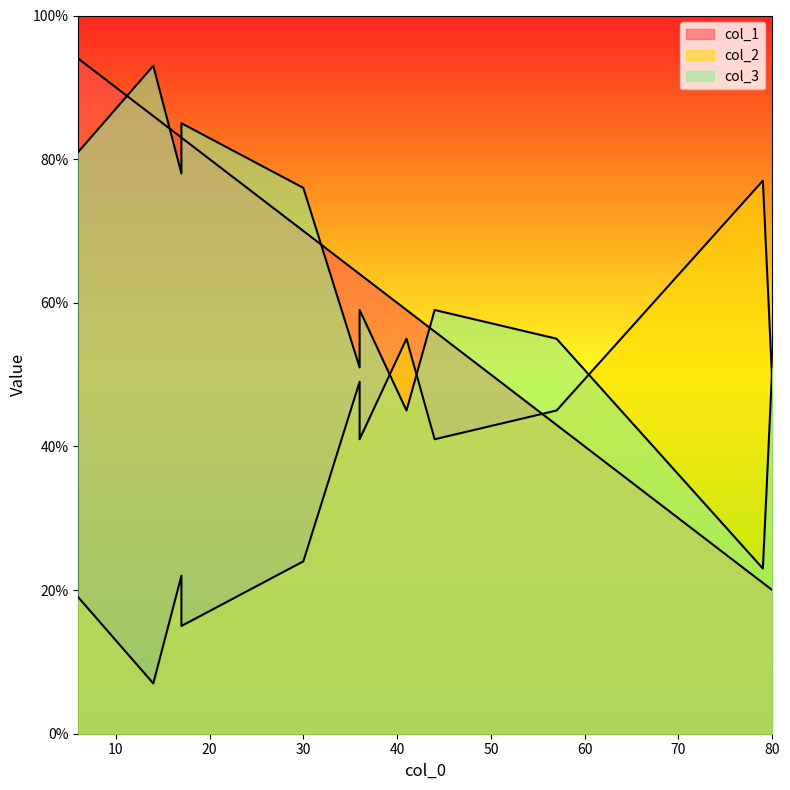

How many times do col_3 and col_1 cross each other?

7